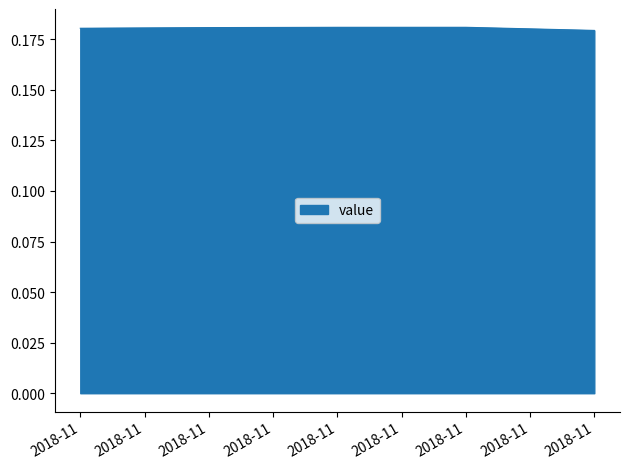

What is the minimum value shown in the chart?

0.2